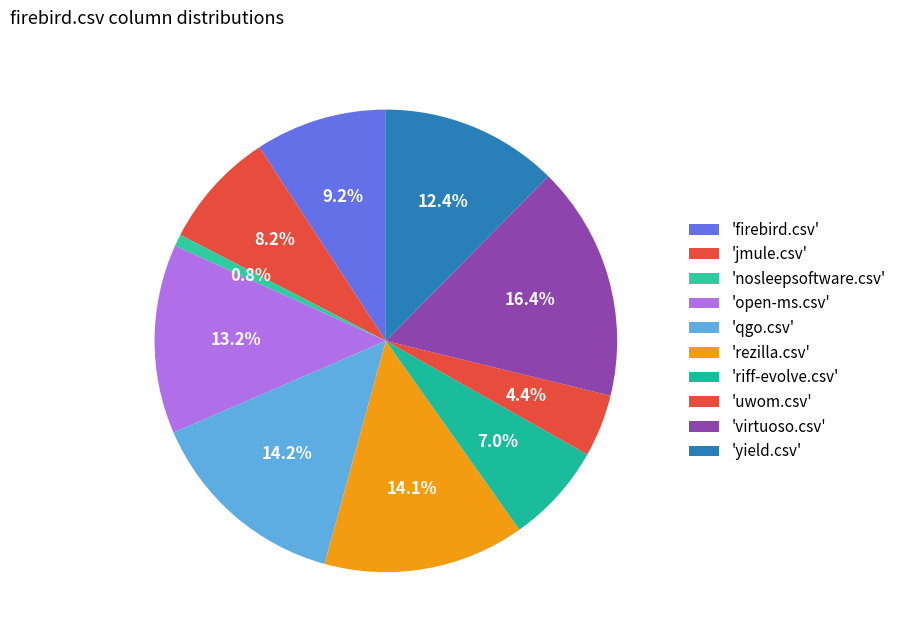

How many segments does this pie chart have?

10